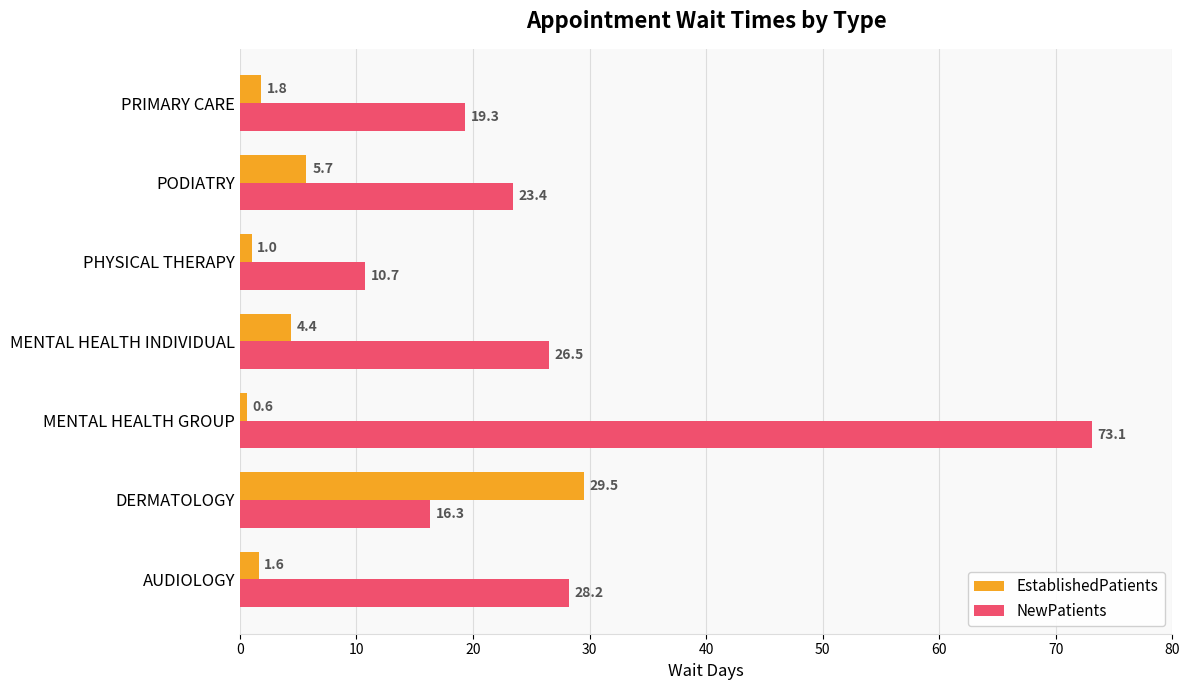

Where is EstablishedPatients nearest to the value 15?

PODIATRY